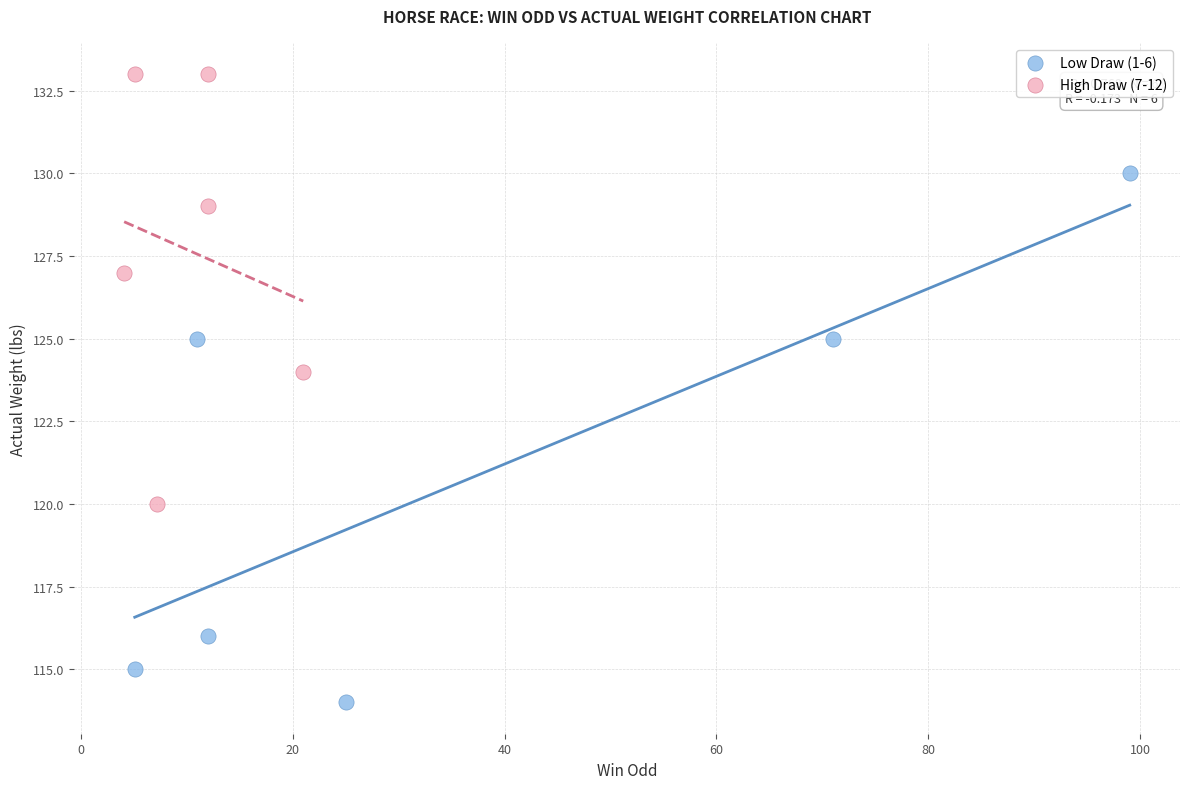

Which series has the widest spread of Y values?

Low Draw (1-6)